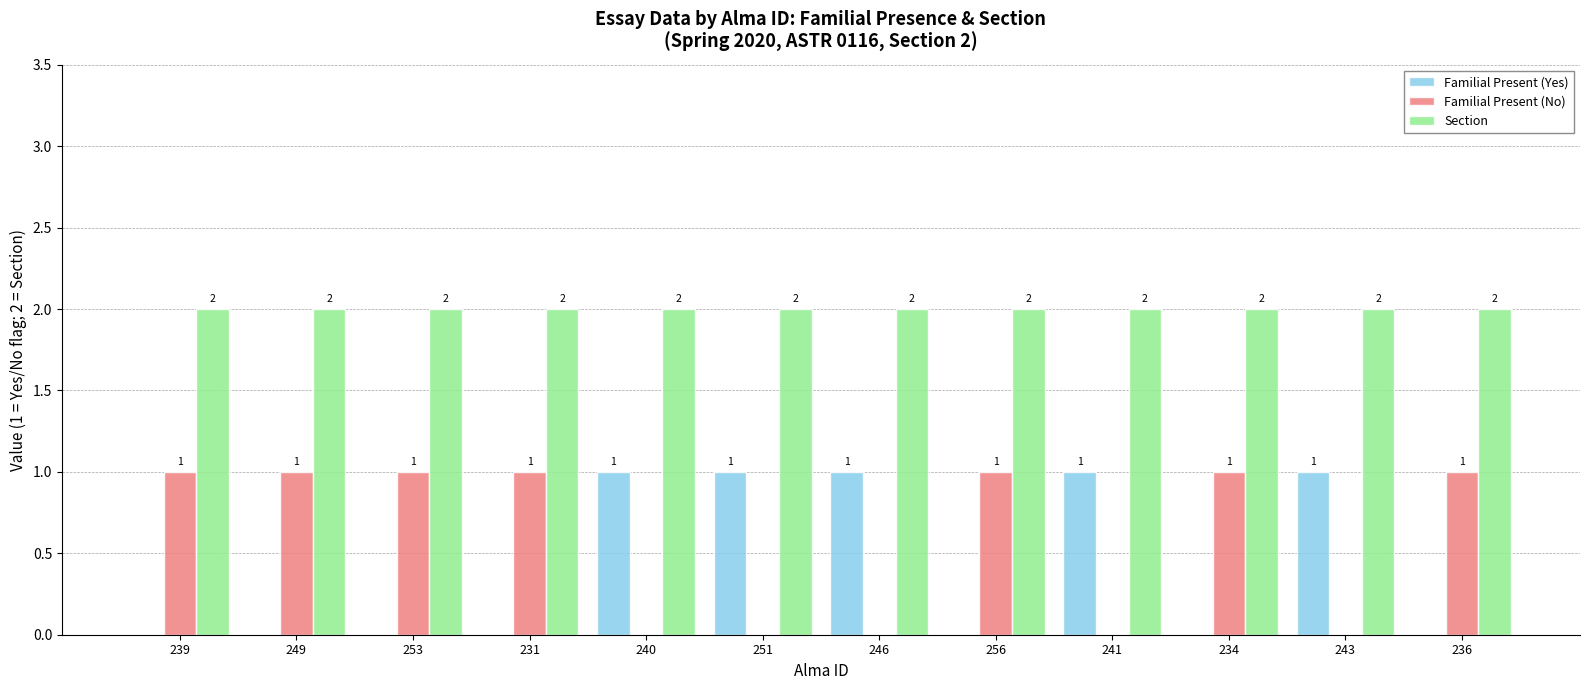

Reading left to right, transcribe all the data shown in this chart.

Familial Present (Yes): 239=0	249=0	253=0	231=0	240=1	251=1	246=1	256=0	241=1	234=0	243=1	236=0
Familial Present (No): 239=1	249=1	253=1	231=1	240=0	251=0	246=0	256=1	241=0	234=1	243=0	236=1
Section: 239=2	249=2	253=2	231=2	240=2	251=2	246=2	256=2	241=2	234=2	243=2	236=2